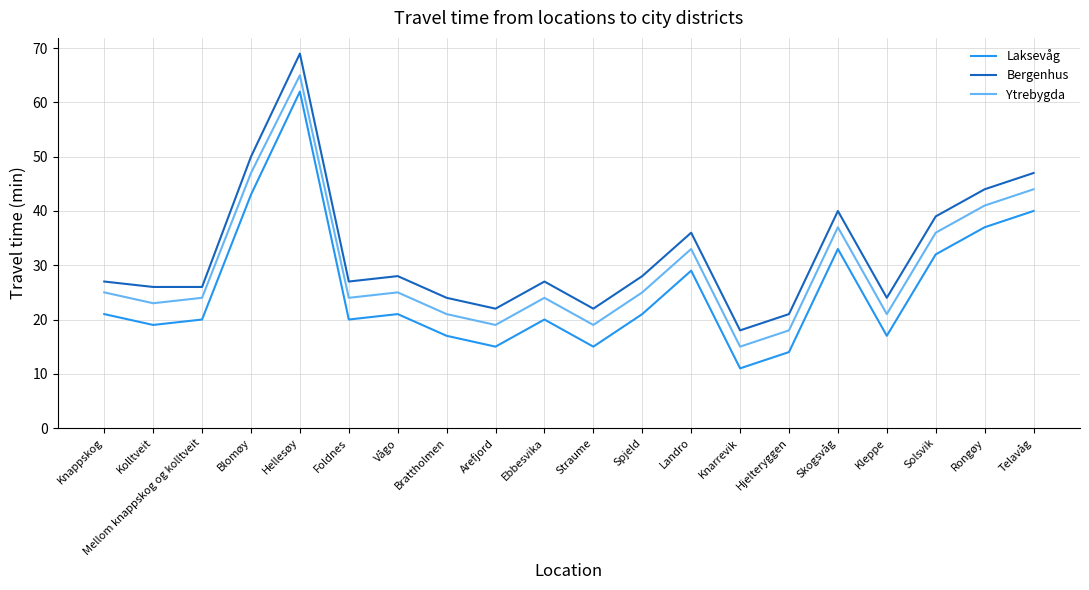

What is the difference between the highest and lowest values at Straume?

7